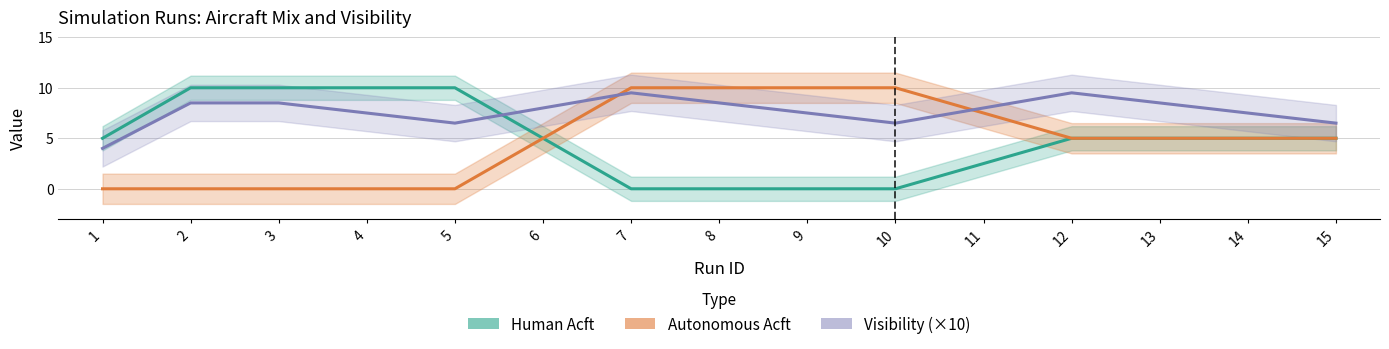

What is the highest value of the Human Acft series?

10.0